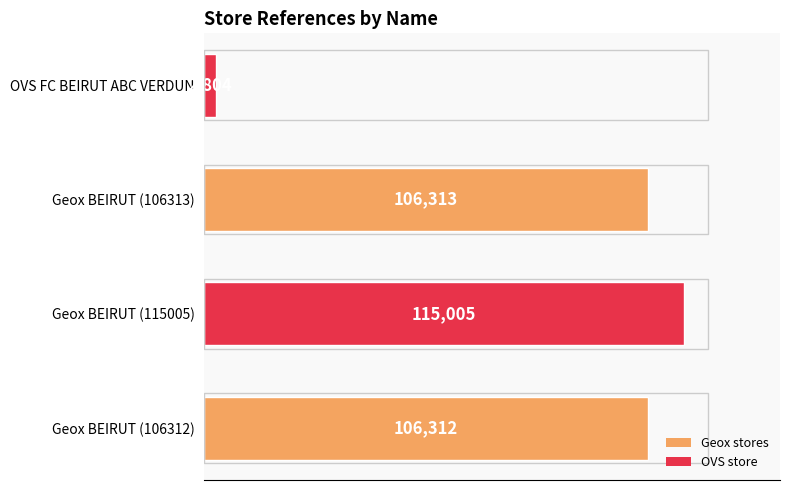

List the labels in order of value, largest first.

Geox BEIRUT (115005), Geox BEIRUT (106313), Geox BEIRUT (106312), OVS FC BEIRUT ABC VERDUN